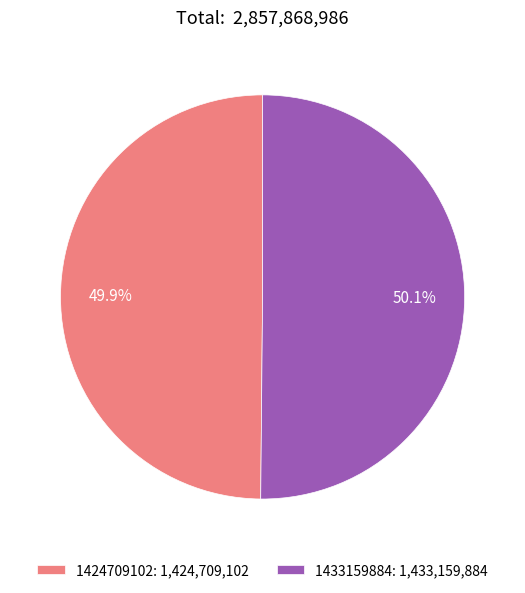

Is there any slice that represents more than half of the pie?

Yes